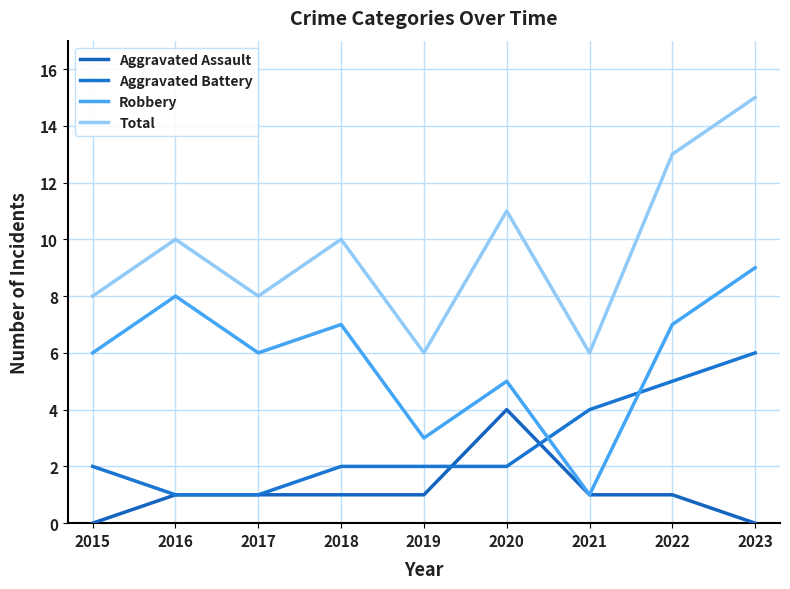

What is the difference between the second highest and minimum values in the Aggravated Battery series?

4